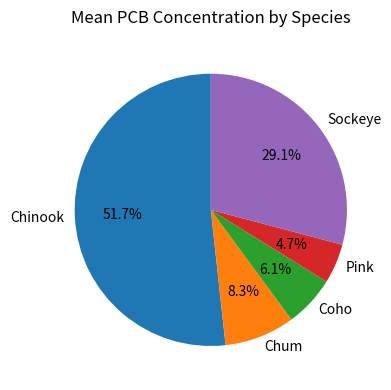

To the nearest percent, what is the difference between the Chinook and Pink slice percentages?

47%